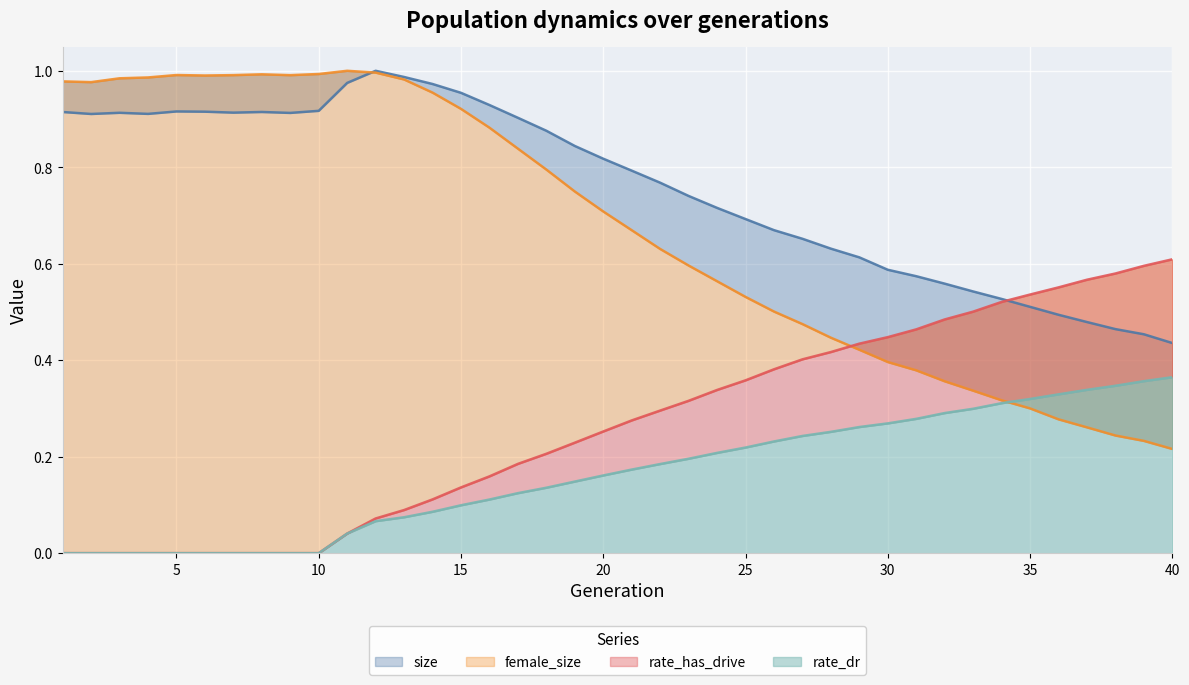

Rank the series by their maximum value, from highest to lowest.

size, female_size, rate_has_drive, rate_dr